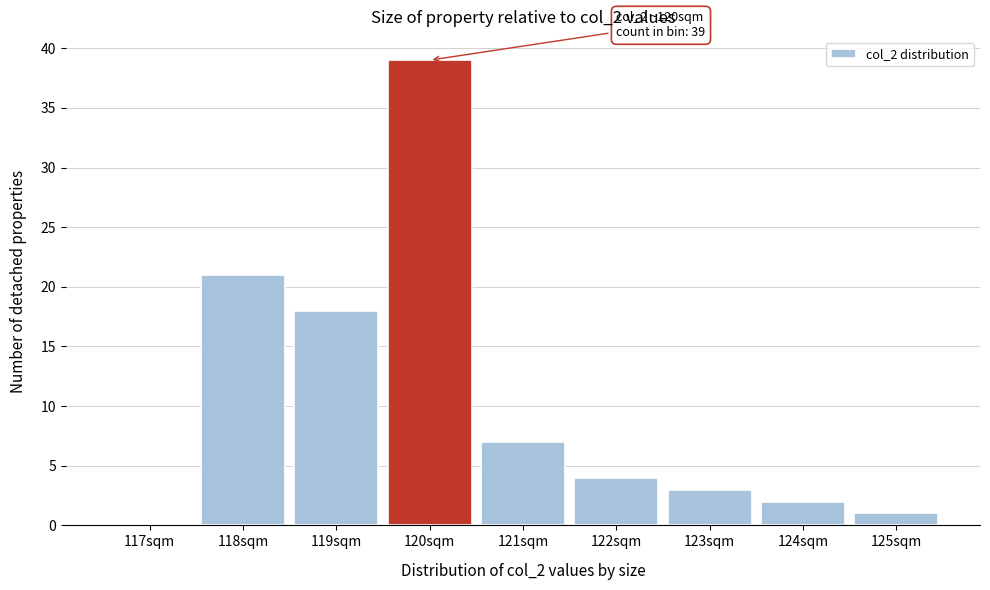

Reading left to right, extract all data points from this chart.

117sqm=0	118sqm=21	119sqm=18	120sqm=39	121sqm=7	122sqm=4	123sqm=3	124sqm=2	125sqm=1